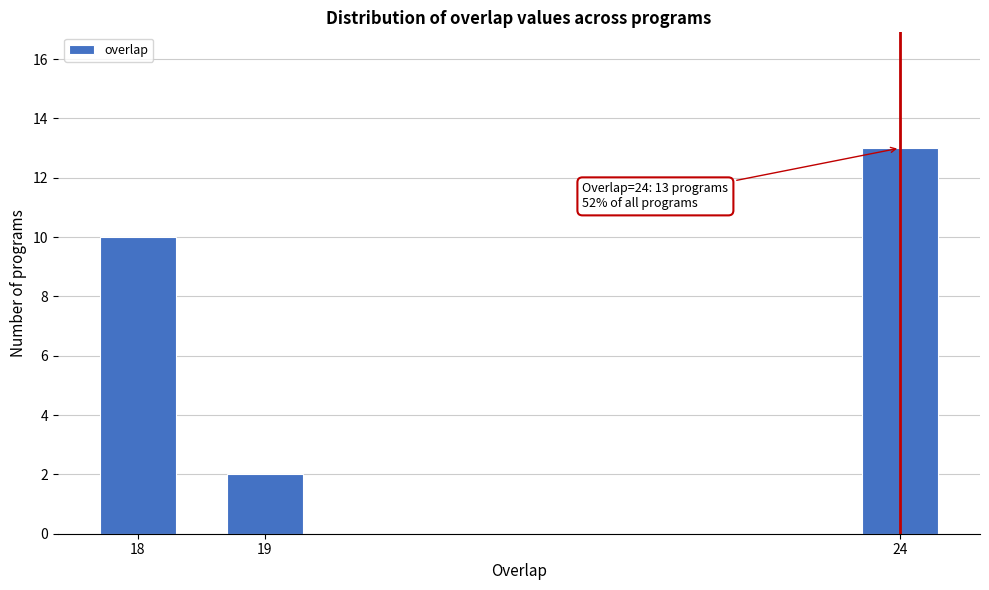

Reading left to right, transcribe all the data shown in this chart.

18=10	19=2	24=13